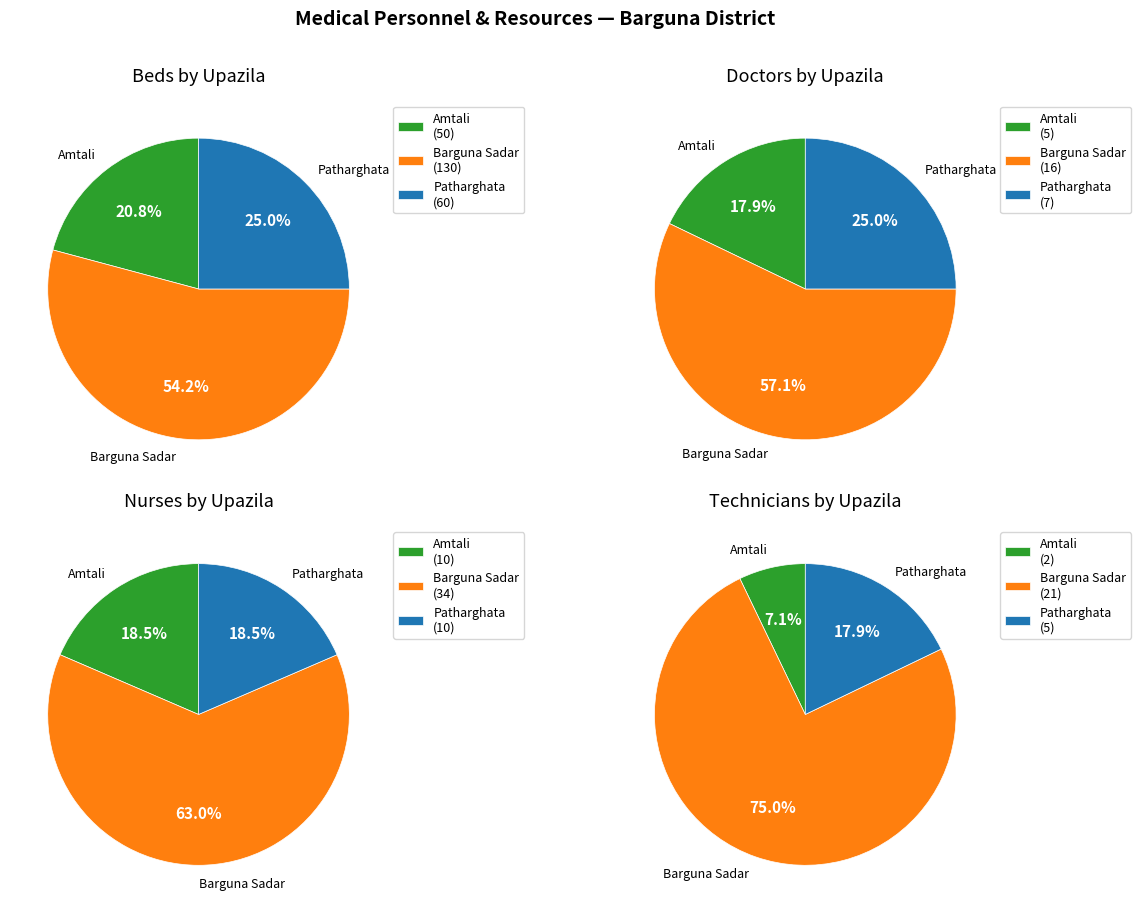

True or false: Patharghata accounts for 18% of the total.

True